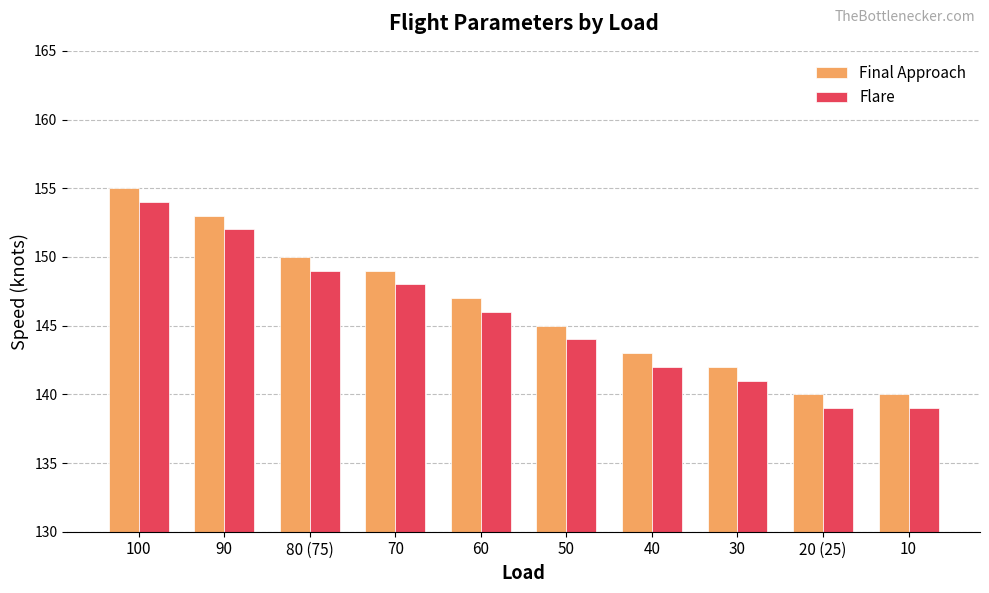

What is the maximum value for Final Approach?

155